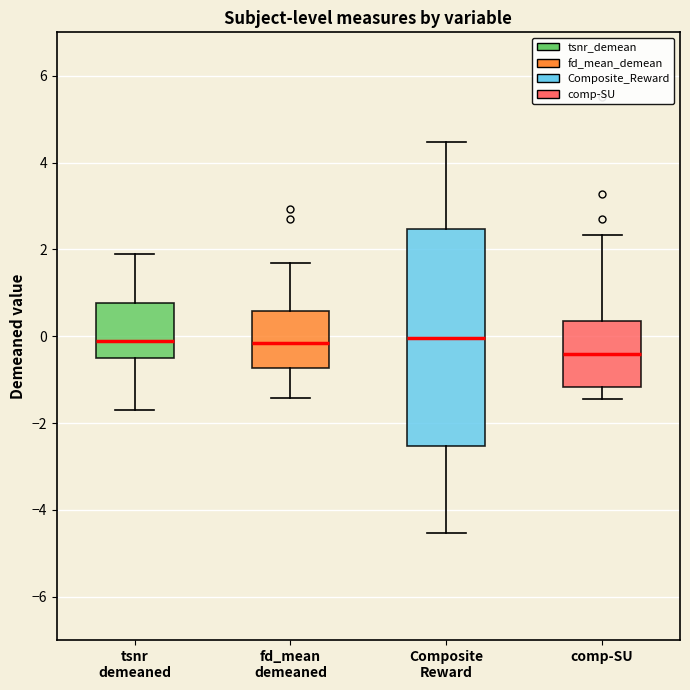

Where does the median line of the box for tsnr demeaned sit on the y-axis? The values are not printed on the chart, so give them approximately, as read against the axis.

-0.2